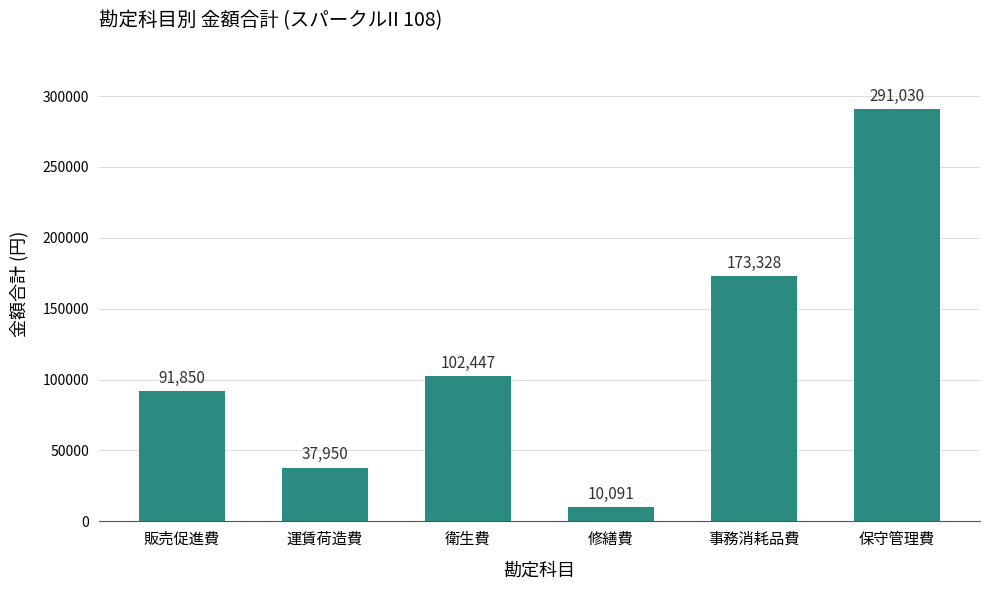

What is the difference between the second highest and second lowest values?

135378